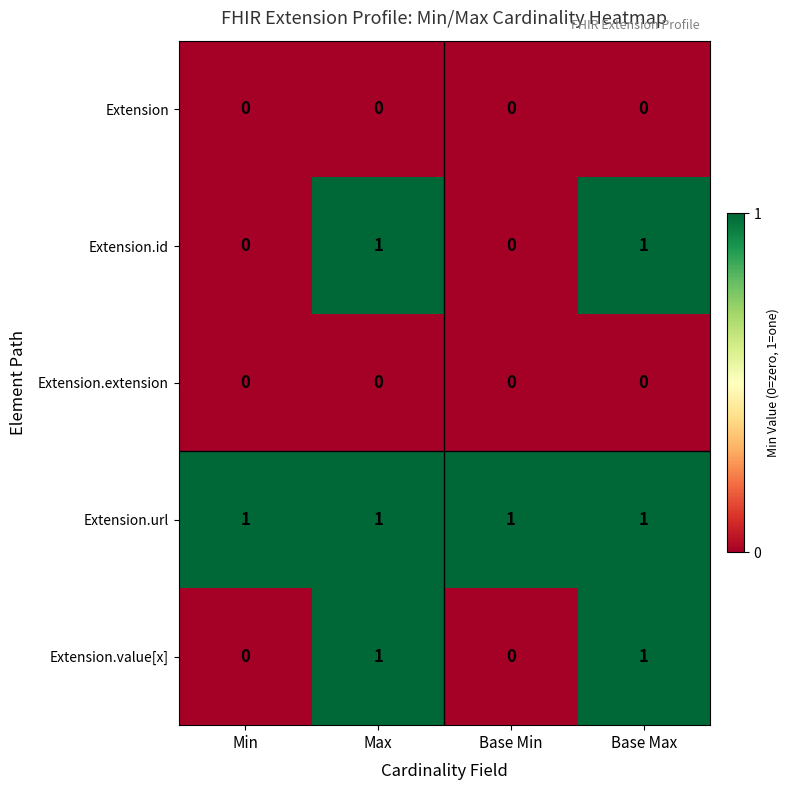

Is it true that Extension.value[x] equals 0 at Min?

True